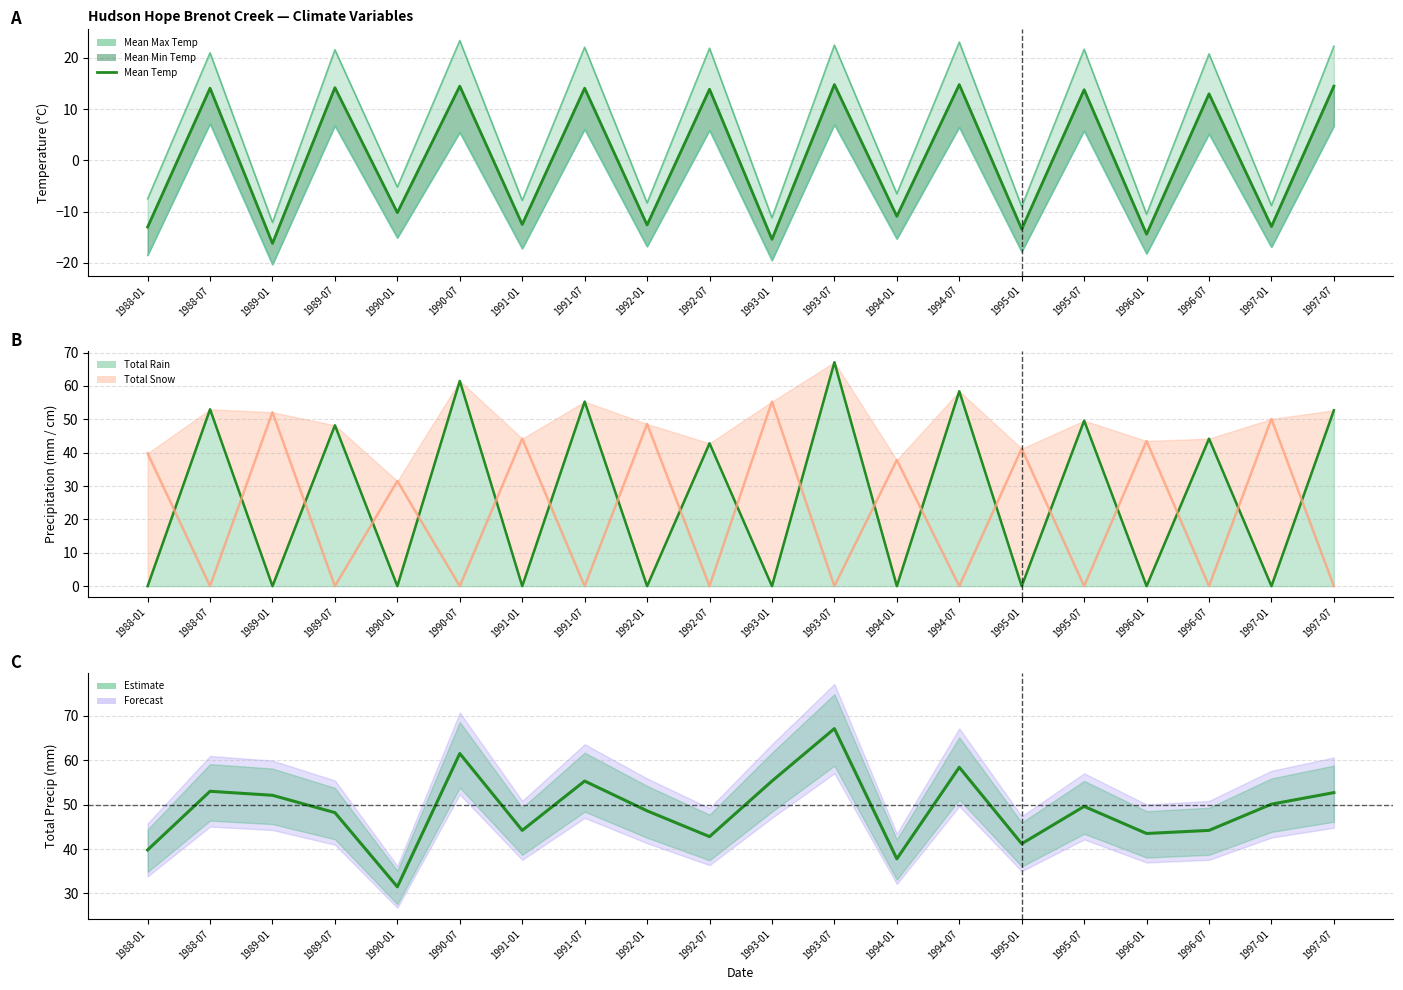

Reading left to right, what are all the values shown in this chart?

Mean Temp: -13.0	14.1	-16.2	14.2	-10.2	14.5	-12.5	14.1	-12.6	13.9	-15.4	14.8	-10.9	14.8	-13.4	13.8	-14.4	13.0	-12.9	14.5
Total Rain: 0.0	53.0	0.0	48.2	0.0	61.5	0.0	55.3	0.0	42.8	0.0	67.1	0.0	58.4	0.0	49.6	0.0	44.2	0.0	52.7
Total Snow: 39.8	0.0	52.1	0.0	31.5	0.0	44.2	0.0	48.6	0.0	55.3	0.0	37.8	0.0	41.2	0.0	43.5	0.0	50.1	0.0
Total Precip: 39.8	53.0	52.1	48.2	31.5	61.5	44.2	55.3	48.6	42.8	55.3	67.1	37.8	58.4	41.2	49.6	43.5	44.2	50.1	52.7